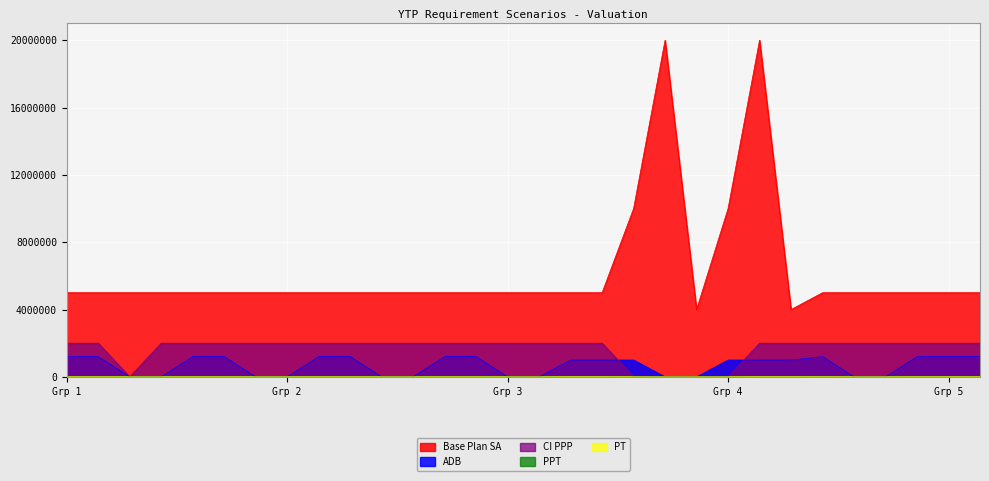

True or false: Base Plan SA has a value of 5000000 at 5.

True